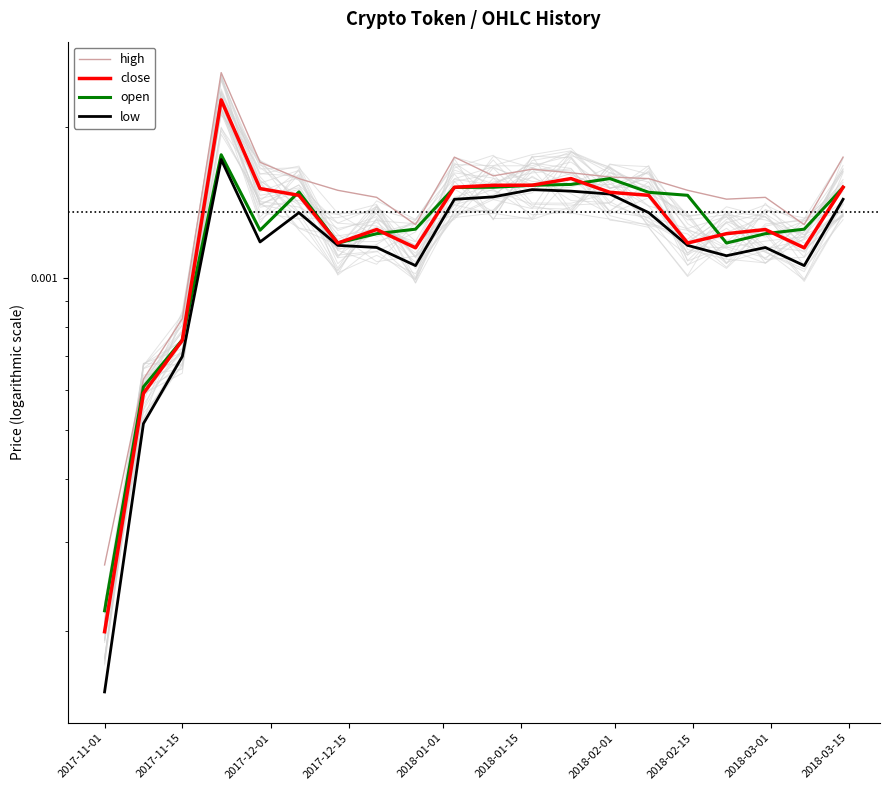

Where is high nearest to the value 0?

2017-11-01